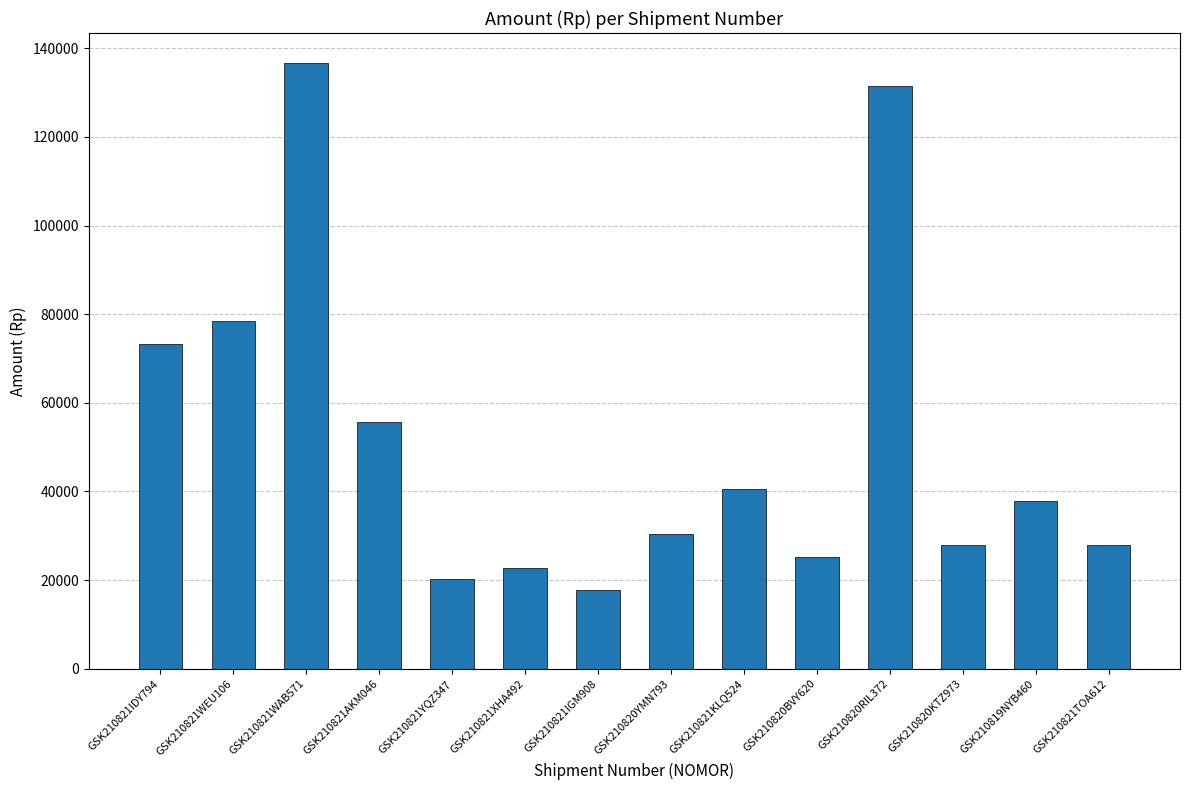

What is the label of the 3rd bar from the right?

GSK210820KTZ973